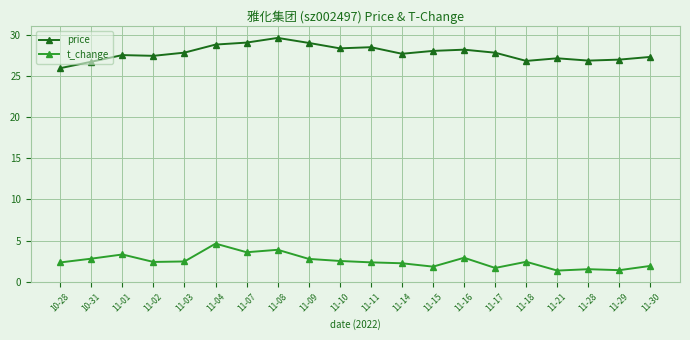

Rank the series at 11-28 from lowest to highest value.

t_change, price